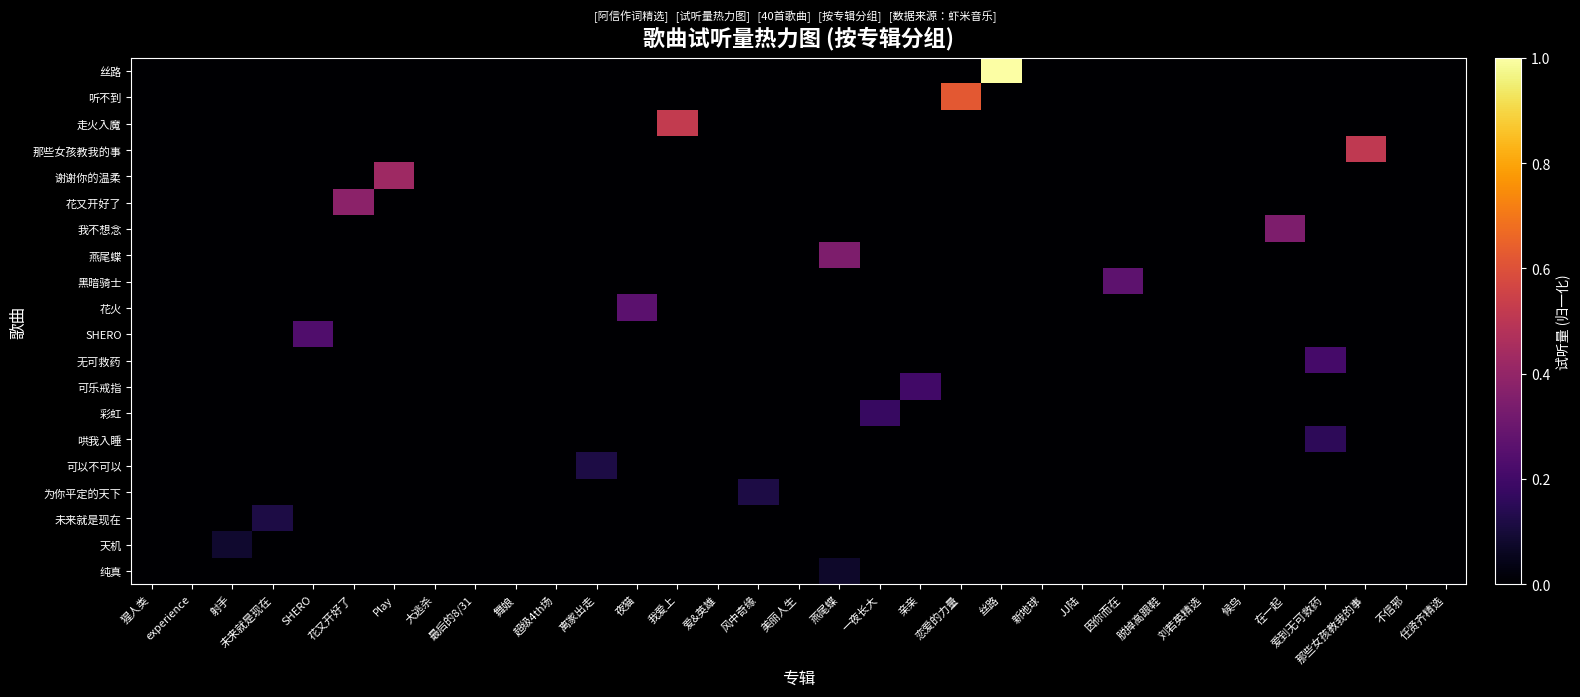

What is the total value across all series at 爱到无可救药?

0.4